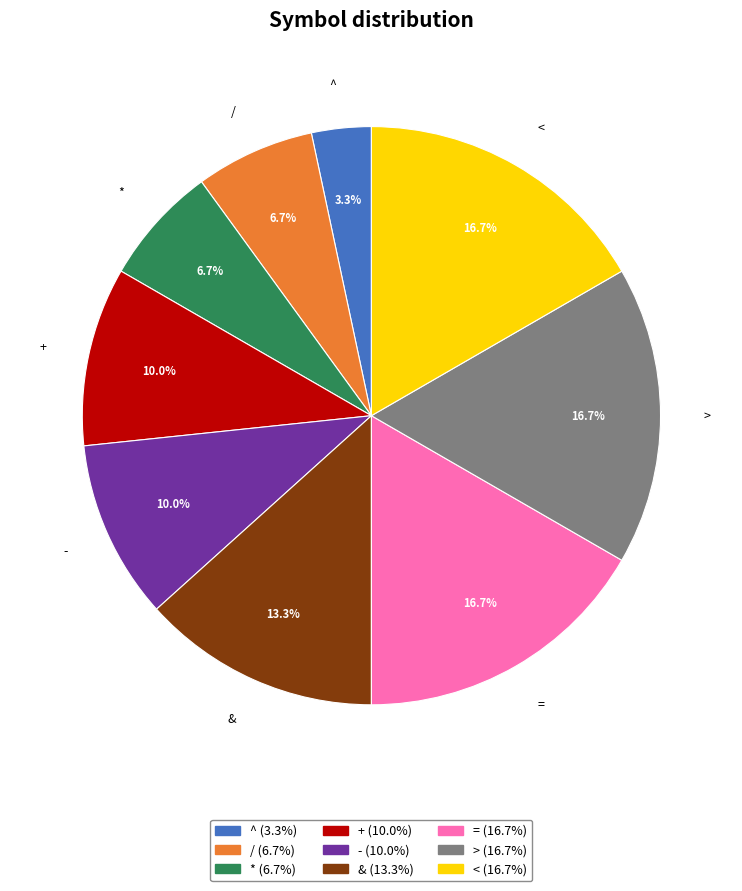

To the nearest percent, what is the difference between the + and / slice percentages?

3%